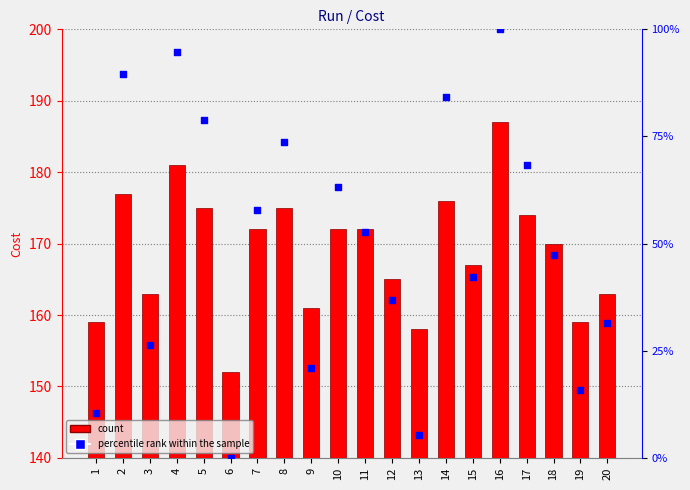

At which category is the sum across all series the highest?

16